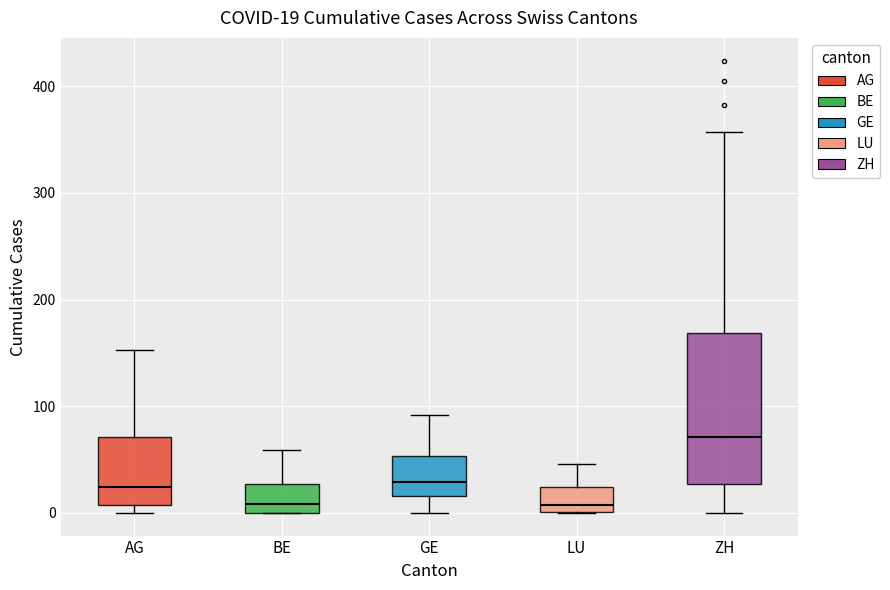

Which box is the tallest, from its lower edge to its upper edge?

ZH